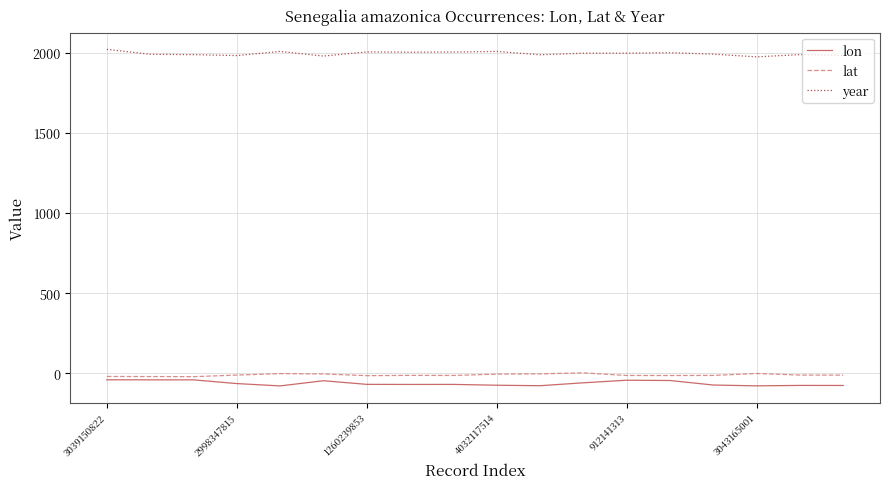

Which series has the largest total across all categories?

year